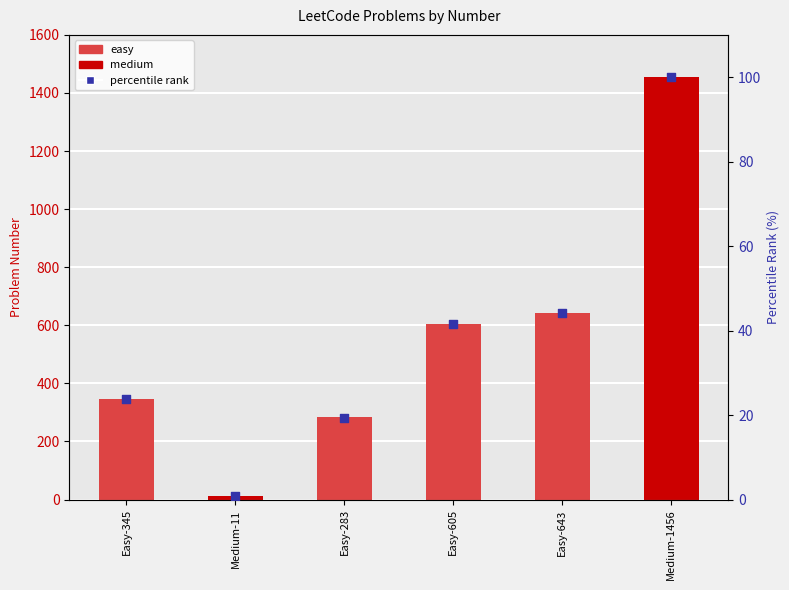

Approximately how many times larger is the value at Easy-643 compared to Easy-605?

1.1